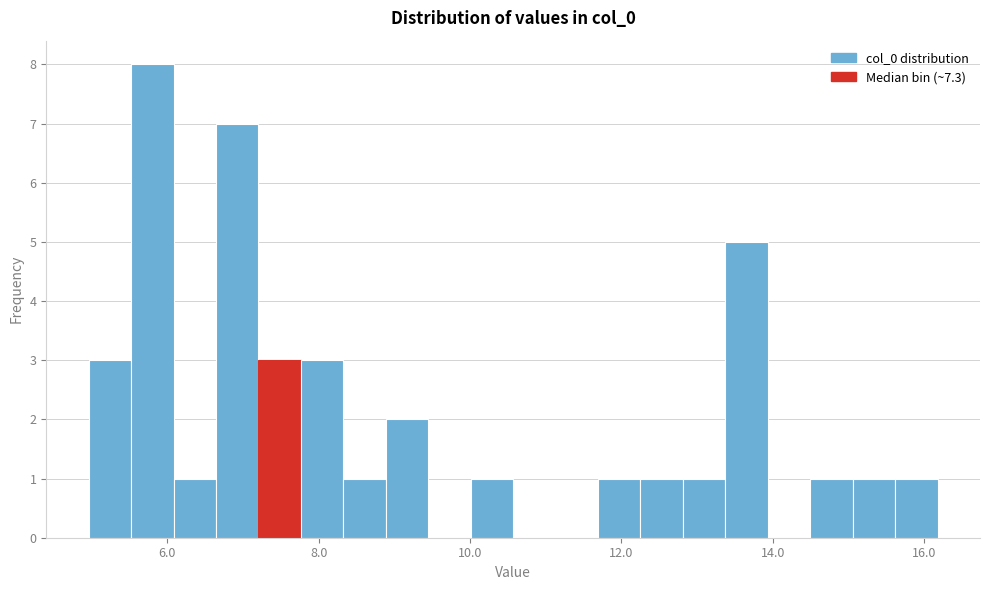

Read against the x-axis, roughly where is the centre of the tallest bar?

5.8